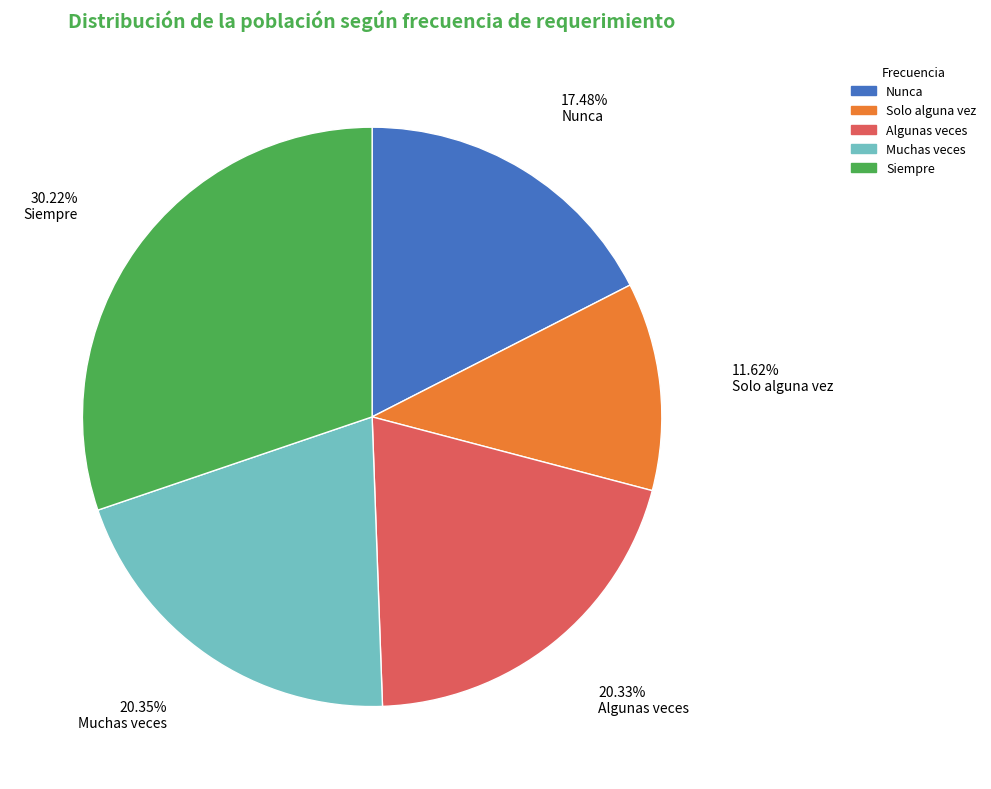

What is the smallest slice in the pie chart?

Solo alguna vez